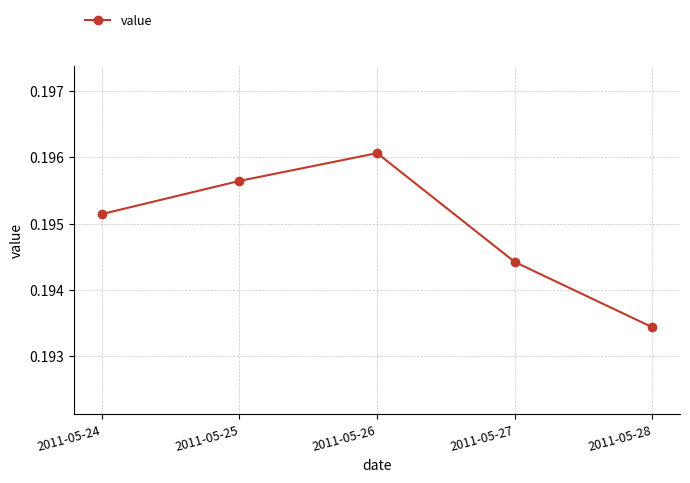

What is the sum of the values at 2011-05-28 and 2011-05-24?

0.4